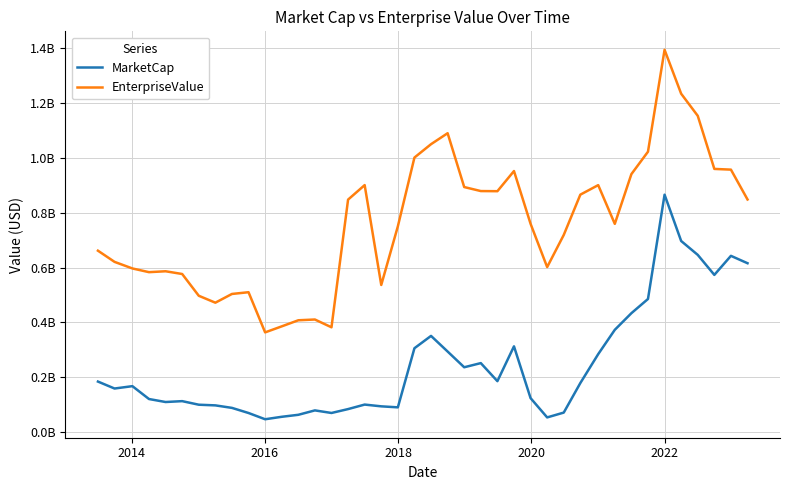

Does the chart display data point markers on the line(s)?

No